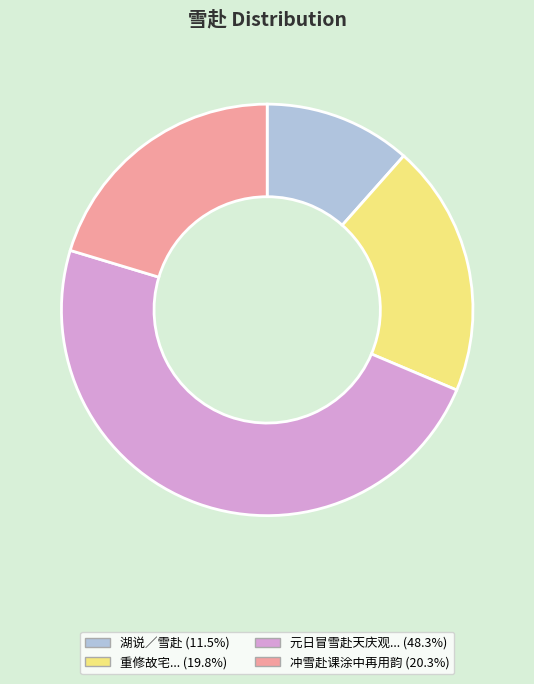

Does any single category account for the majority?

No